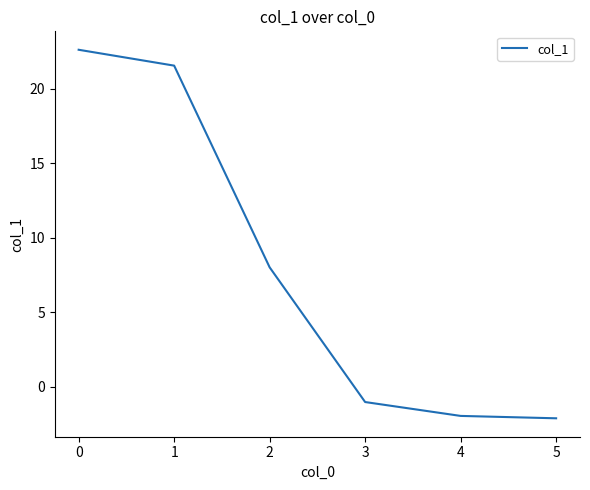

What is the change in value from 1 to 2?

-13.5